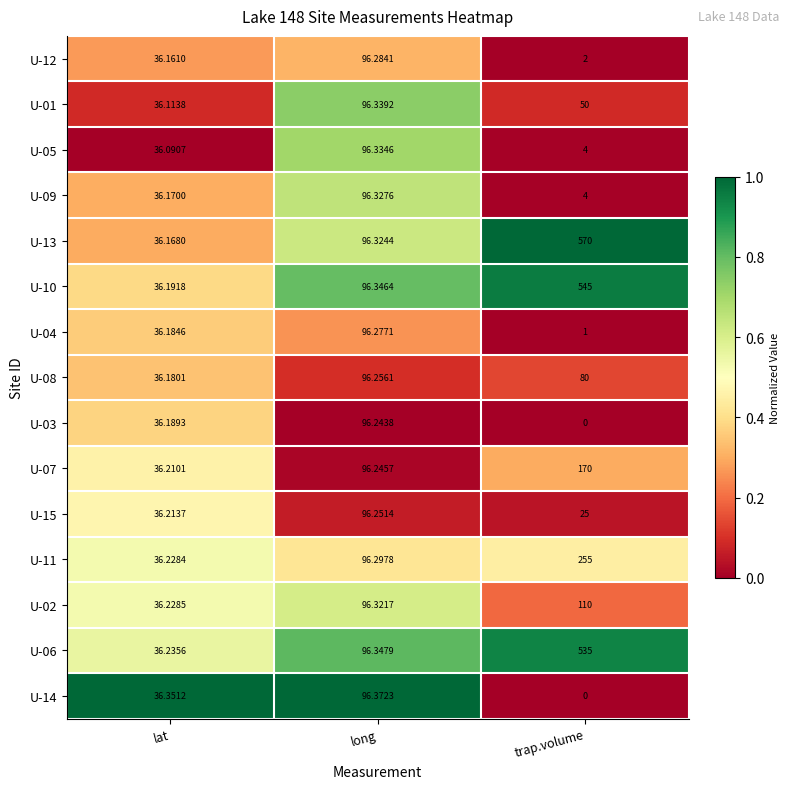

Rank the series by their maximum value, from lowest to highest.

U-03, U-15, U-08, U-04, U-12, U-09, U-05, U-01, U-14, U-02, U-07, U-11, U-06, U-10, U-13